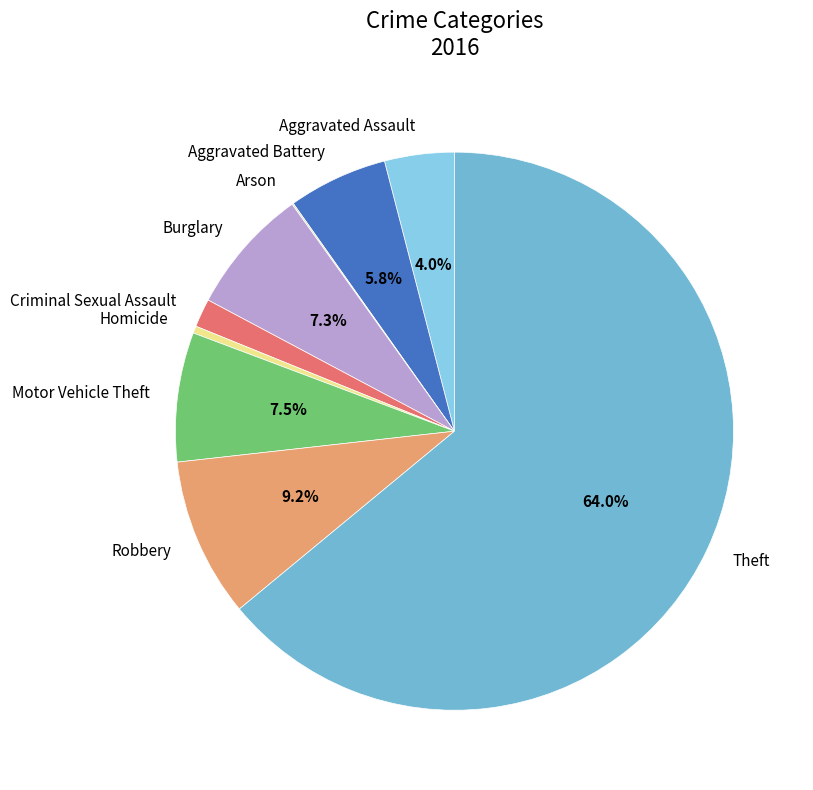

To the nearest percent, what percentage of the pie is Aggravated Assault?

4%